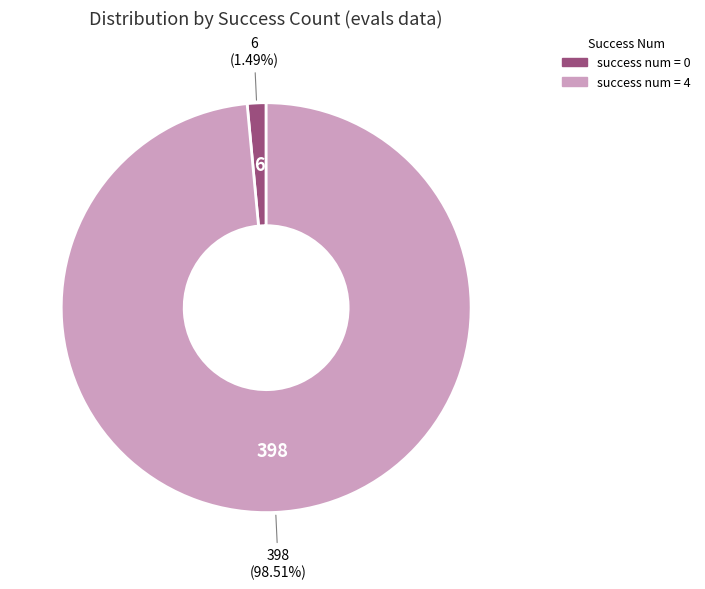

Is there a majority slice in this chart?

Yes